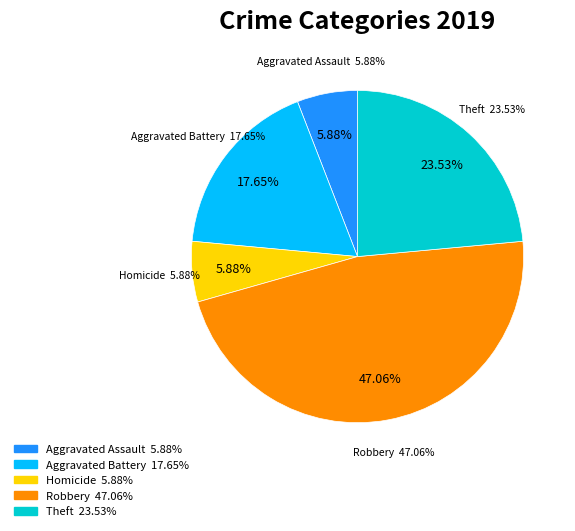

True or false: Robbery accounts for 37% of the total.

False